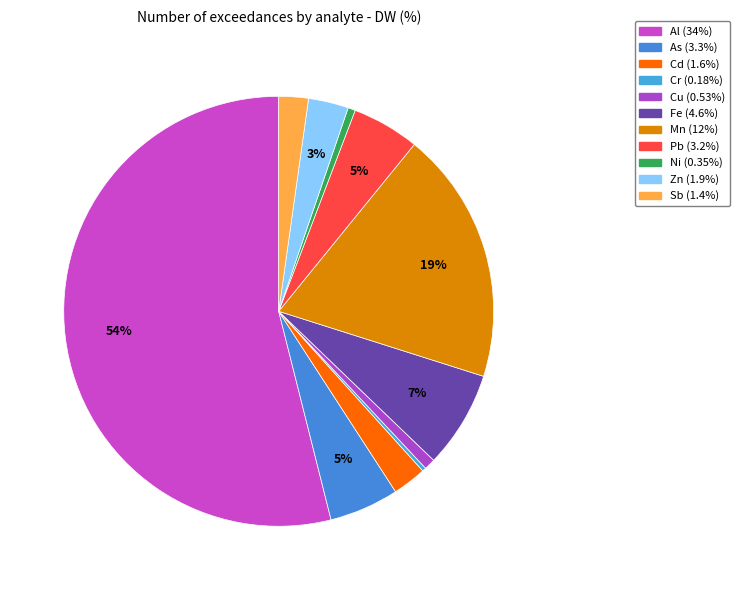

Which category accounts for the majority?

Al